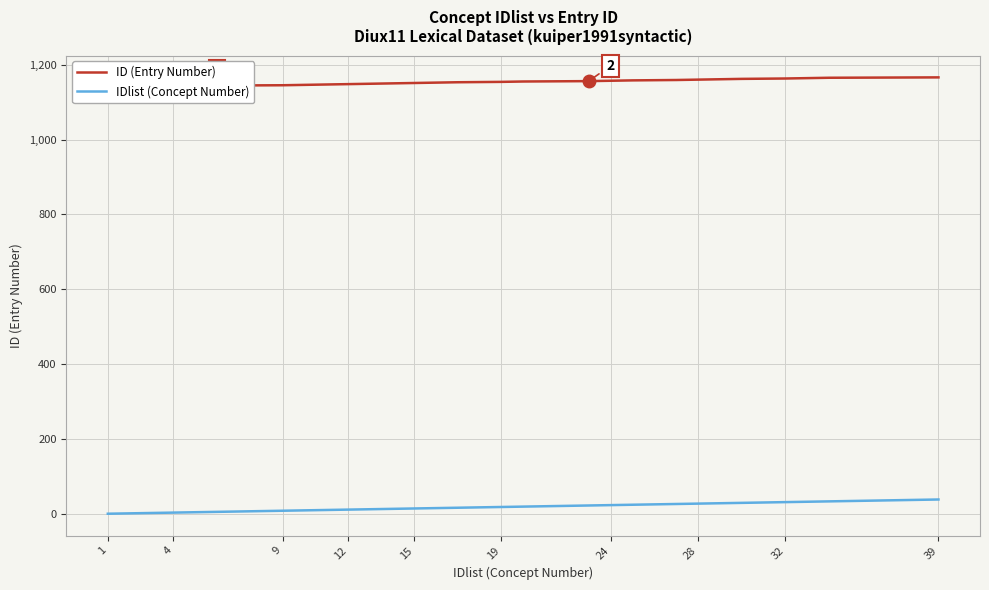

Which series has the largest total across all categories?

ID (Entry Number)